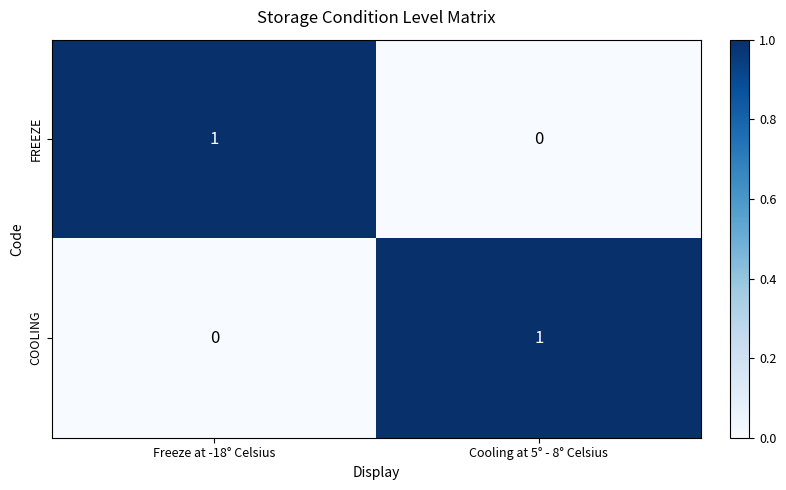

Reading right to left, what are all the values shown in this chart?

FREEZE: Cooling at 5° - 8° Celsius=0	Freeze at -18° Celsius=1
COOLING: Cooling at 5° - 8° Celsius=1	Freeze at -18° Celsius=0